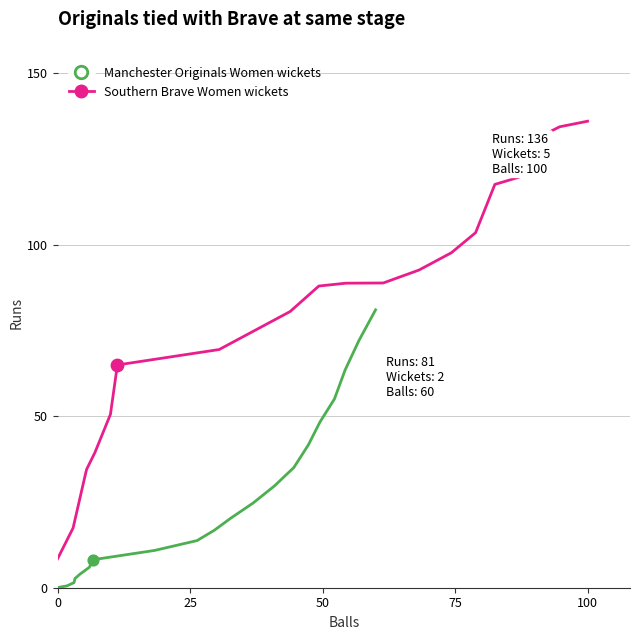

At how many categories does at least one series exceed 102?

6